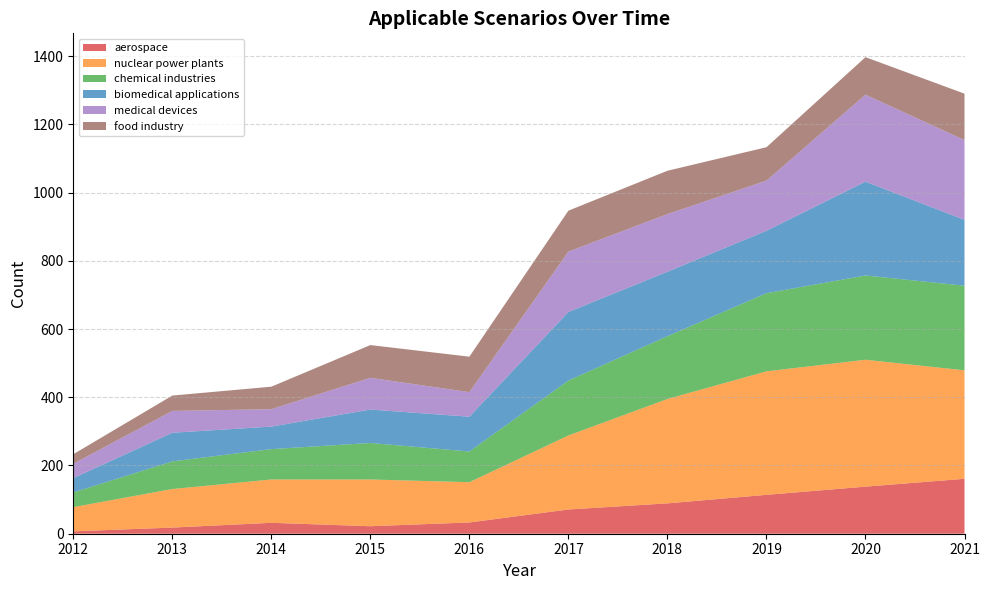

Reading right to left, list all the values displayed in this chart.

aerospace: 2021=161	2020=138	2019=114	2018=89	2017=71	2016=33	2015=22	2014=32	2013=18	2012=7
nuclear power plants: 2021=318	2020=372	2019=362	2018=306	2017=217	2016=118	2015=137	2014=127	2013=113	2012=71
chemical industries: 2021=248	2020=247	2019=229	2018=184	2017=161	2016=90	2015=107	2014=89	2013=81	2012=43
biomedical applications: 2021=193	2020=275	2019=183	2018=189	2017=201	2016=102	2015=98	2014=66	2013=84	2012=42
medical devices: 2021=234	2020=255	2019=147	2018=169	2017=177	2016=72	2015=93	2014=51	2013=64	2012=42
food industry: 2021=136	2020=110	2019=98	2018=127	2017=120	2016=104	2015=96	2014=66	2013=45	2012=28